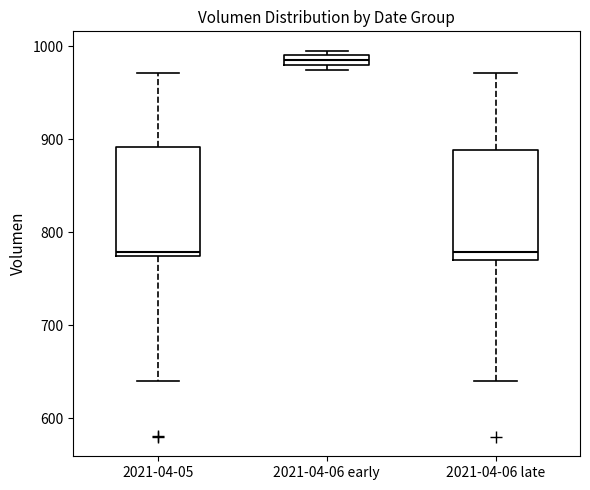

Which box's median line is the highest?

2021-04-06 early